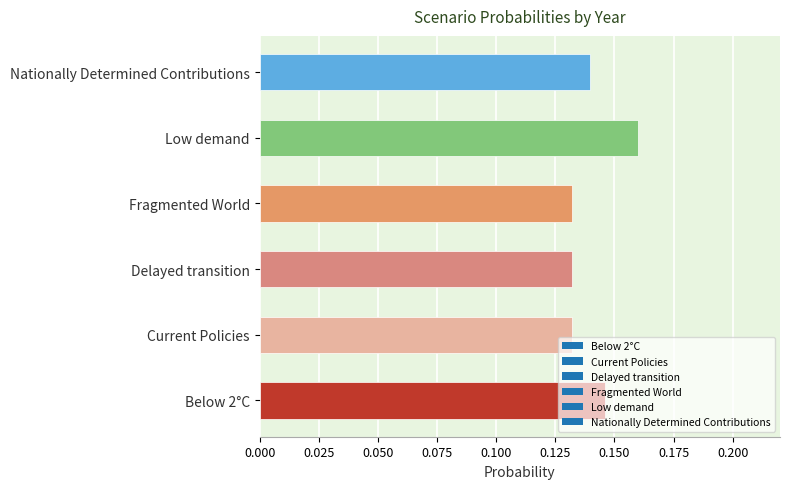

At which category does the chart reach its peak across all series?

Low demand